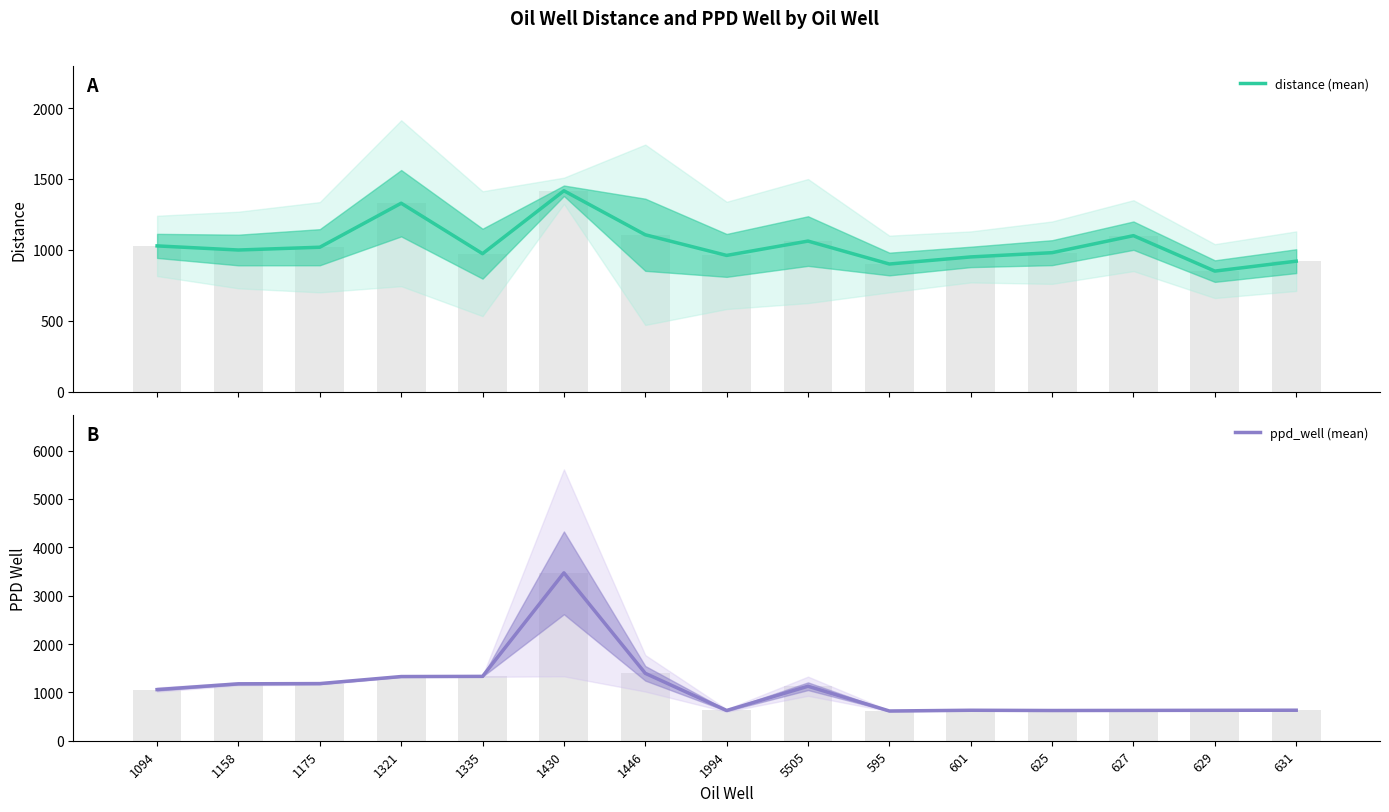

At 1446, list the series in order from largest to smallest.

ppd_well (mean), distance (mean)